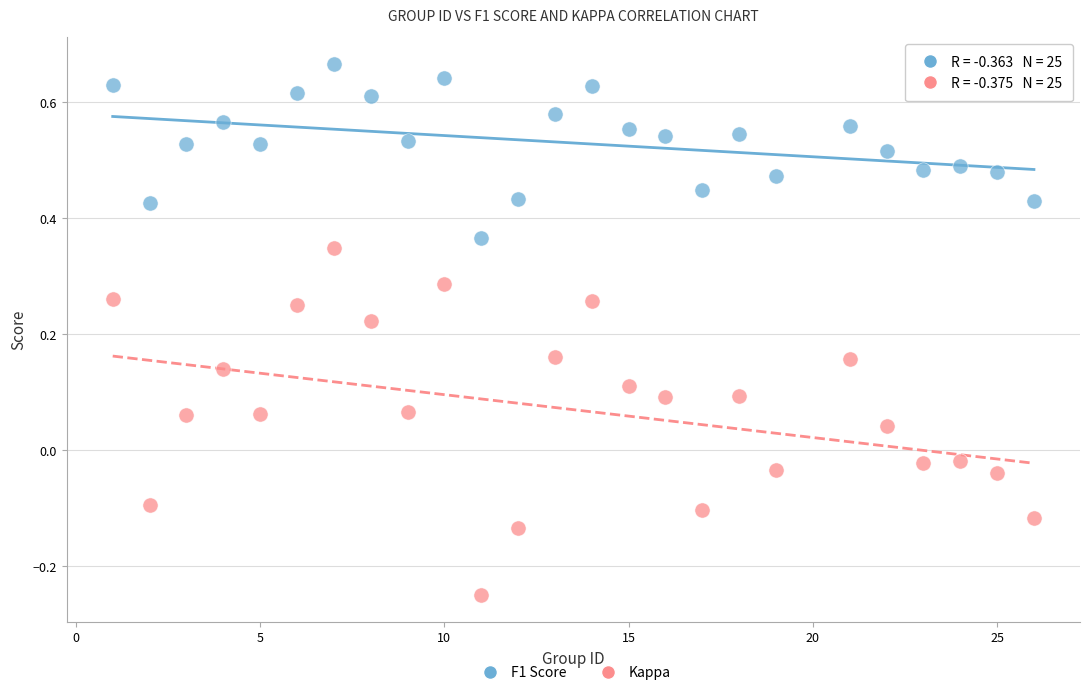

Across all data points, what is the range of X values (max minus min)?

25.0